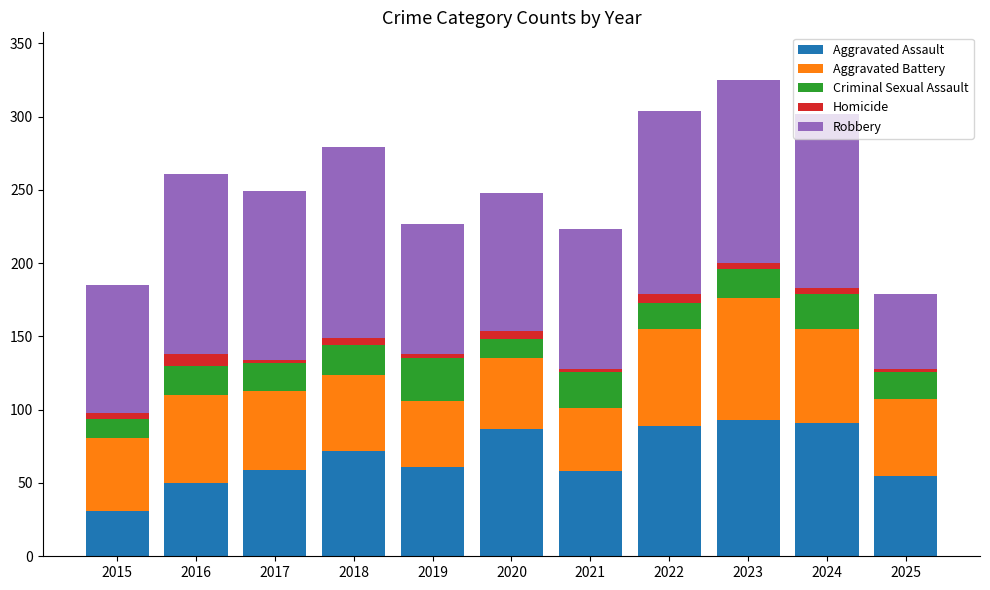

What is the minimum value for Aggravated Assault?

31